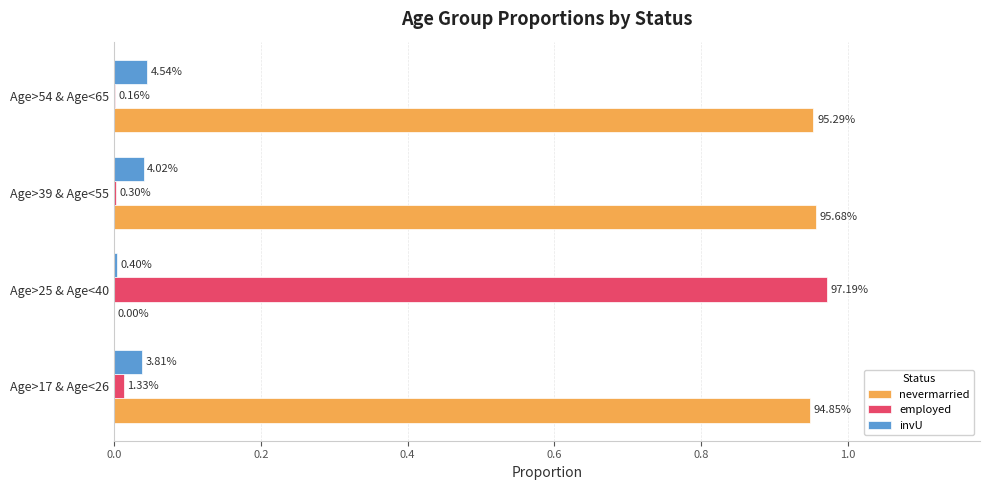

What are all the series names shown in the legend?

nevermarried, employed, invU